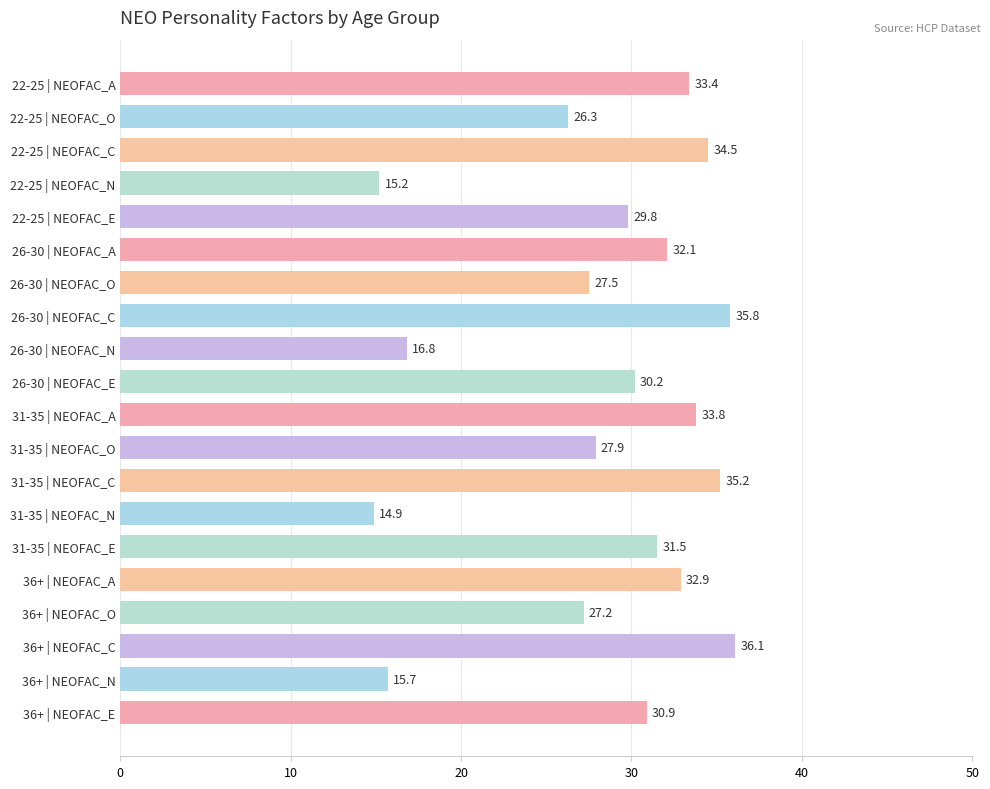

What is the label of the 6th bar from the top?

26-30 | NEOFAC_A